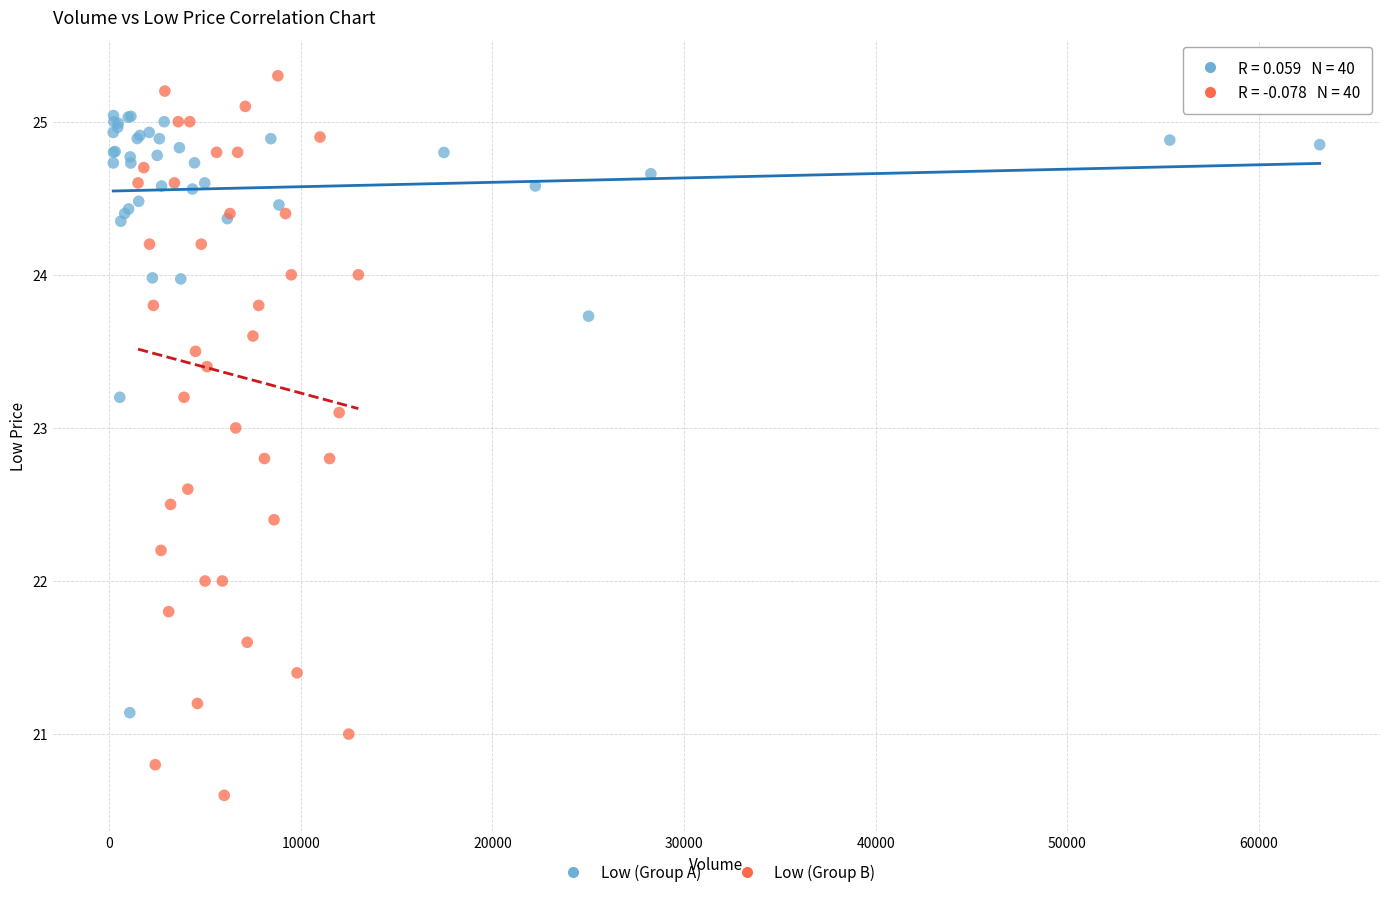

Which series contains the lowest Y value?

Low (Group B)